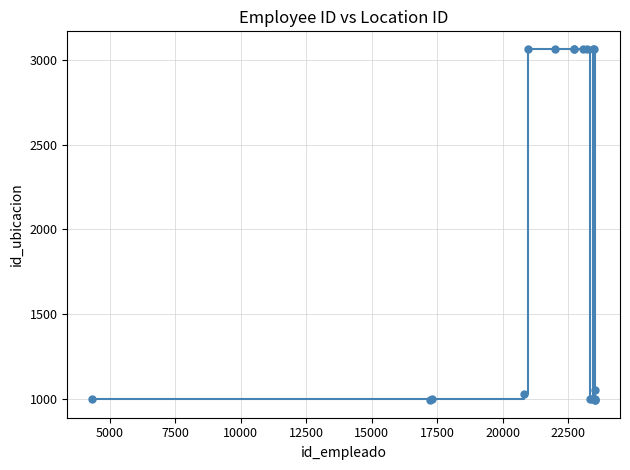

What is the value of the 2nd point from the left?

992